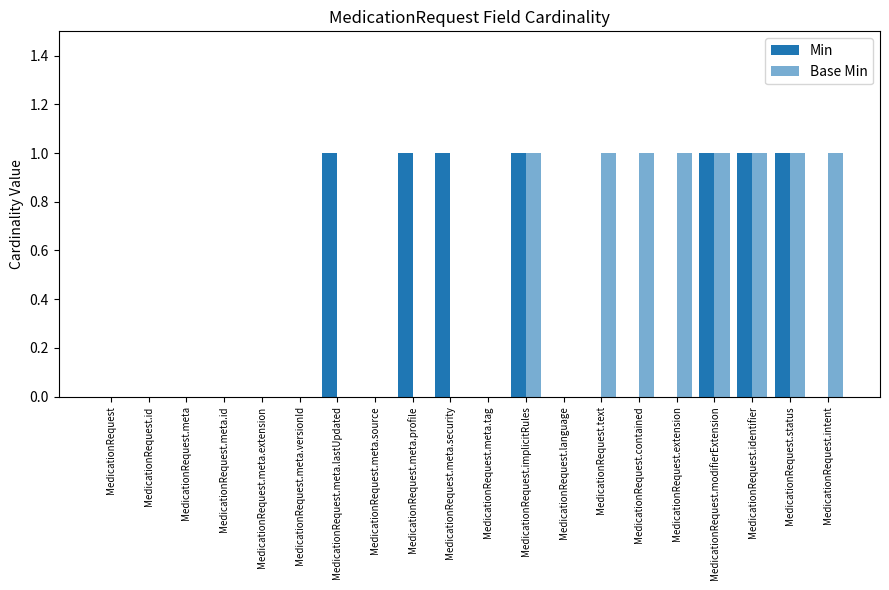

How many categories are shown in the chart?

20